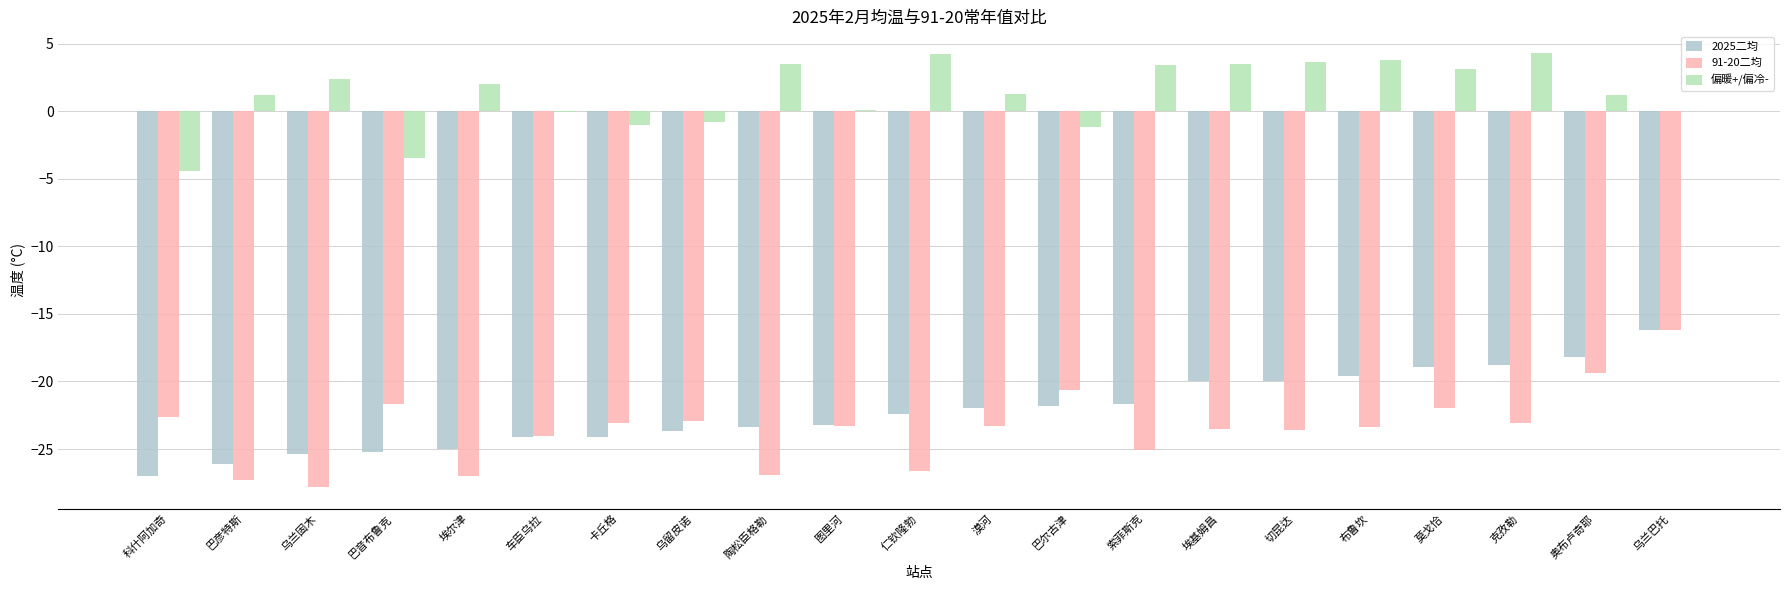

True or false: 91-20二均 has a value of -14.5 at 莫戈恰.

False